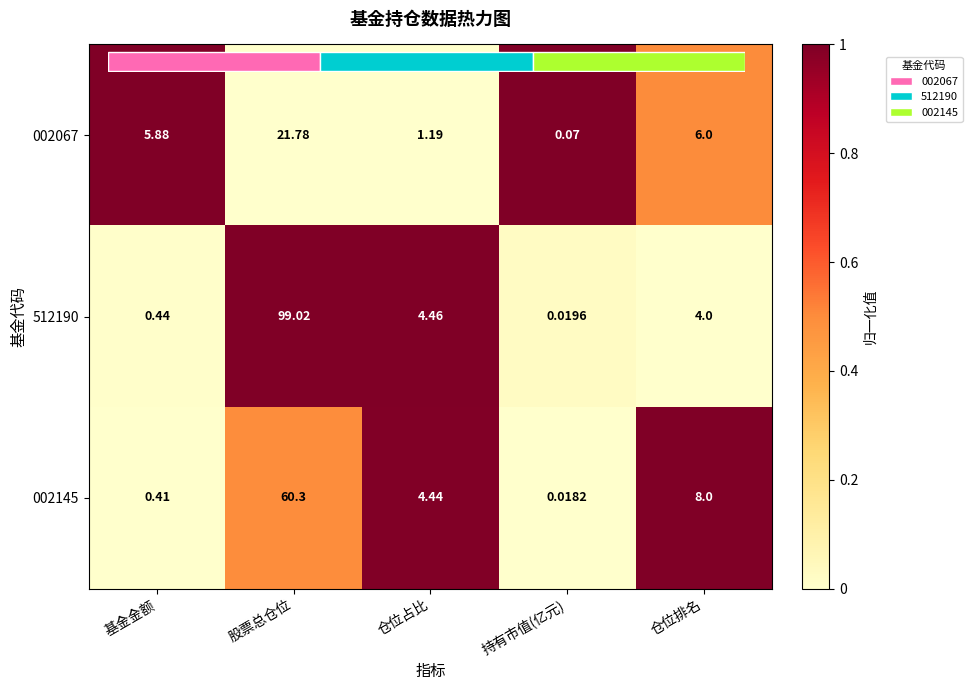

What is the sum of all 512190 values?

2.0